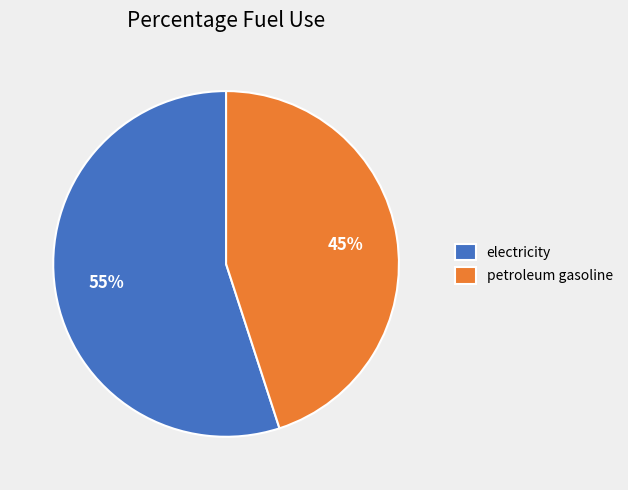

Does petroleum gasoline represent more than half of the total?

No